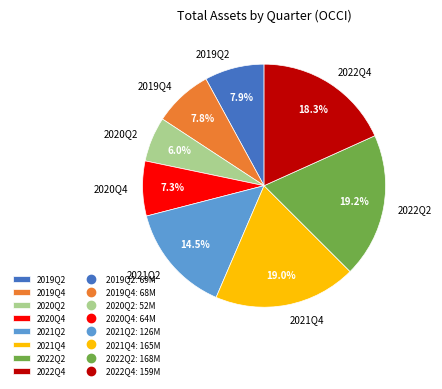

What percentage do 2020Q2 and 2021Q2 together represent?

20.5%